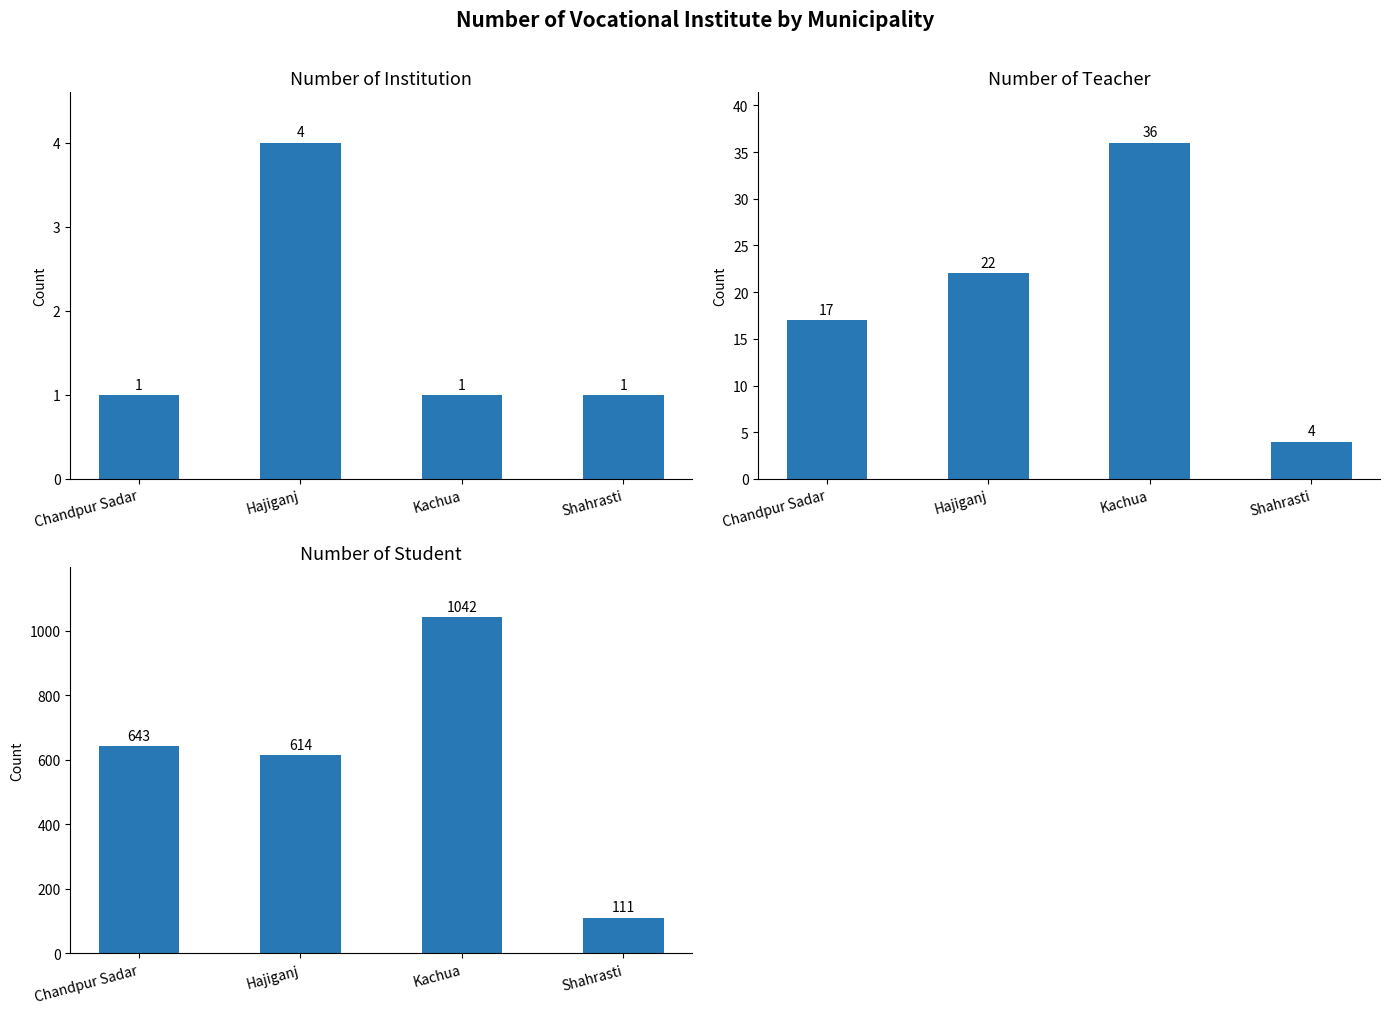

What is the minimum value shown in the chart?

1